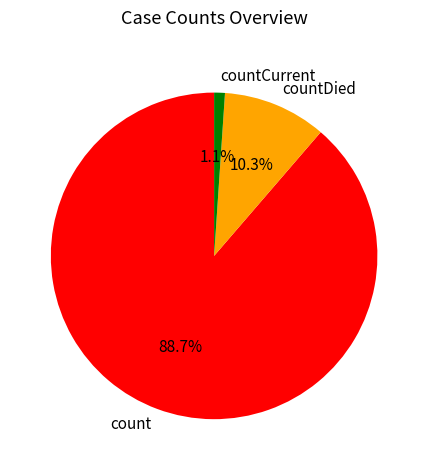

Is there a majority slice in this chart?

Yes